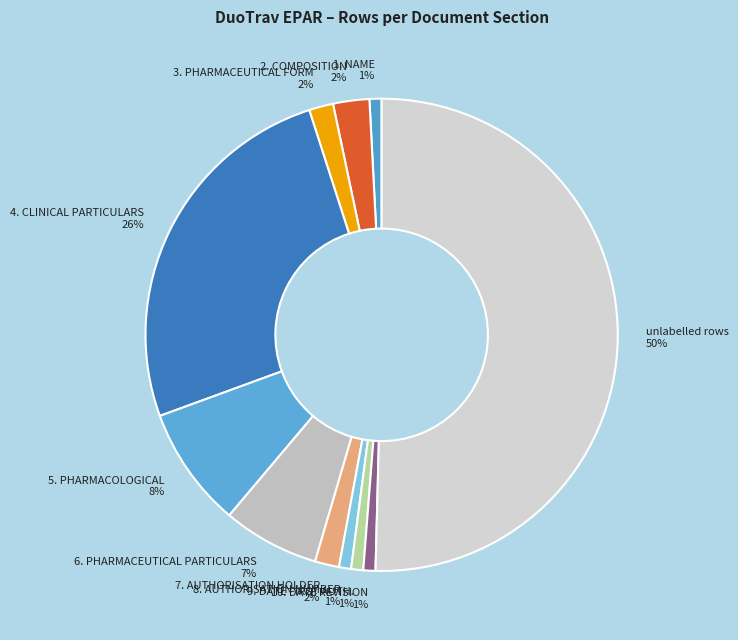

Is 6. PHARMACEUTICAL PARTICULARS the majority of the pie?

No